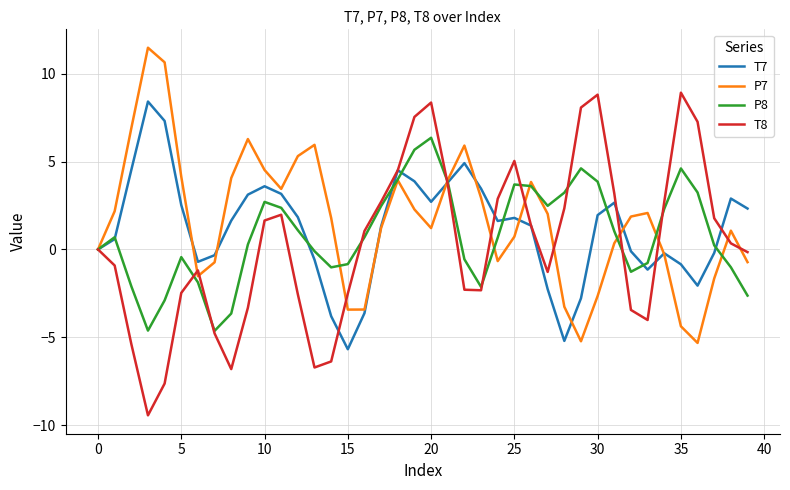

Which series has the largest range (max minus min)?

T8